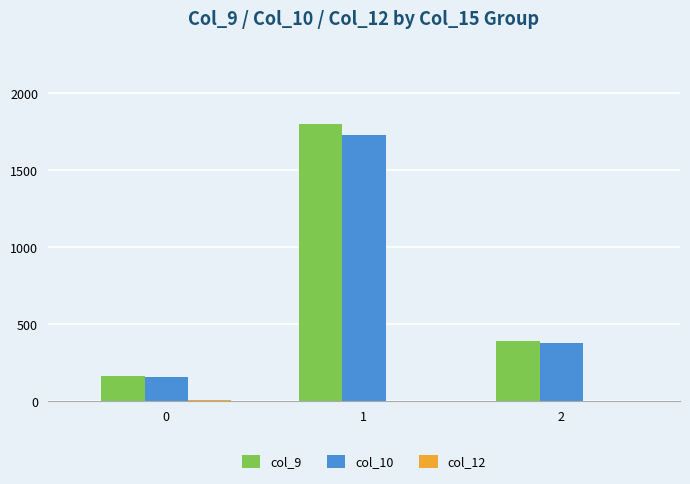

The value of col_9 at 2 is 390.0. True or false?

True